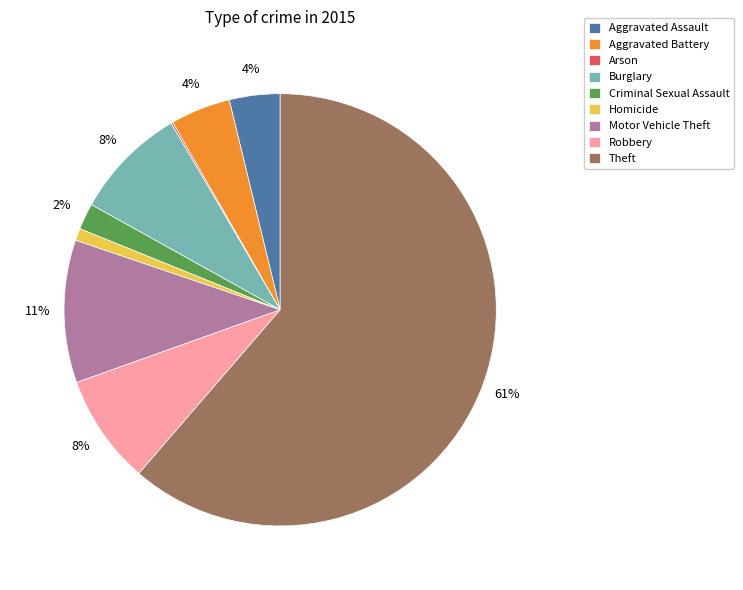

To the nearest percent, what is the combined percentage of Homicide and Aggravated Battery?

5%